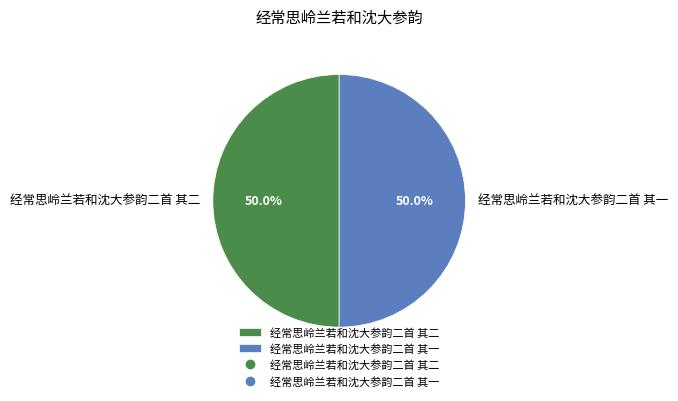

Is it true that 经常思岭兰若和沈大参韵二首 其一 is 50% of the pie?

True